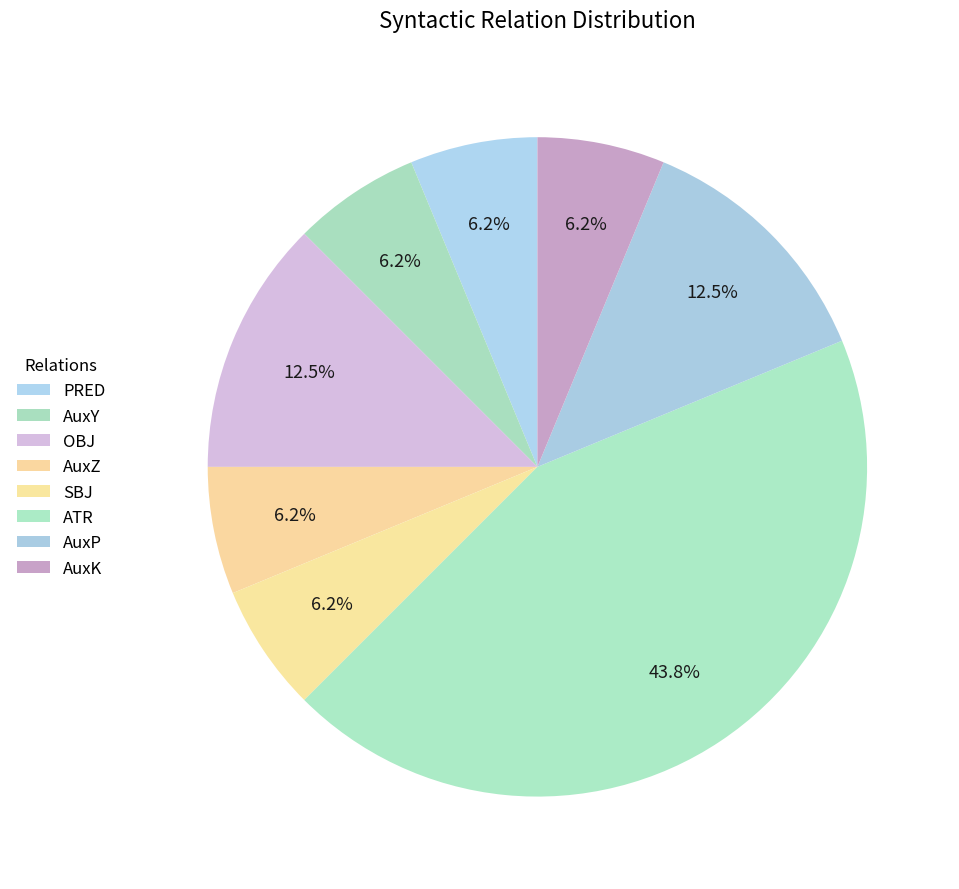

To the nearest percent, what is the average slice percentage?

12%